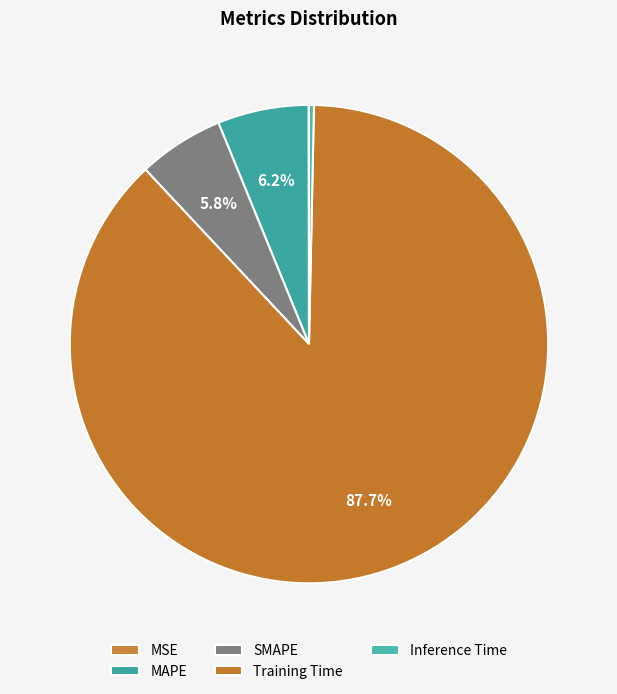

Which category has the biggest portion of the pie?

Training Time